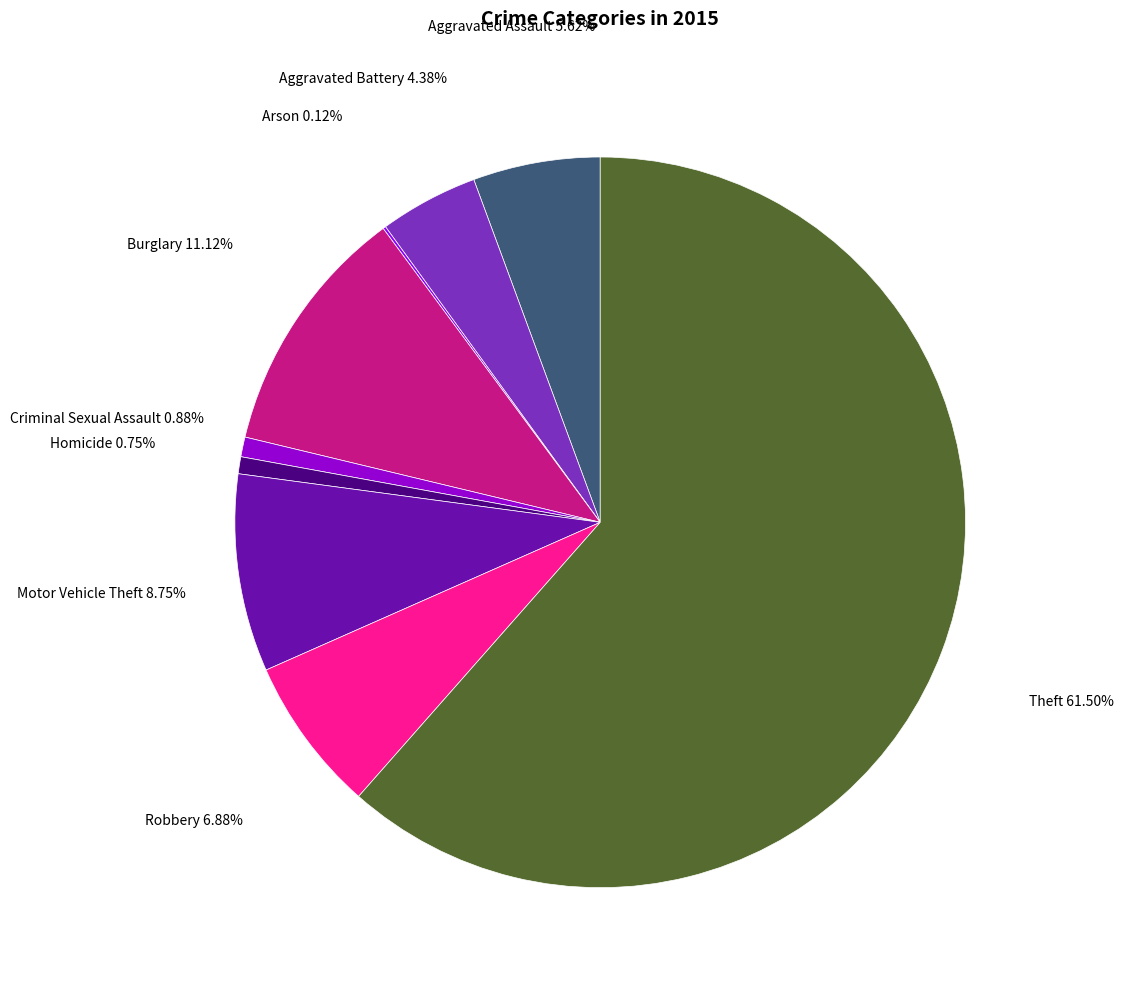

True or false: Aggravated Battery accounts for 17% of the total.

False